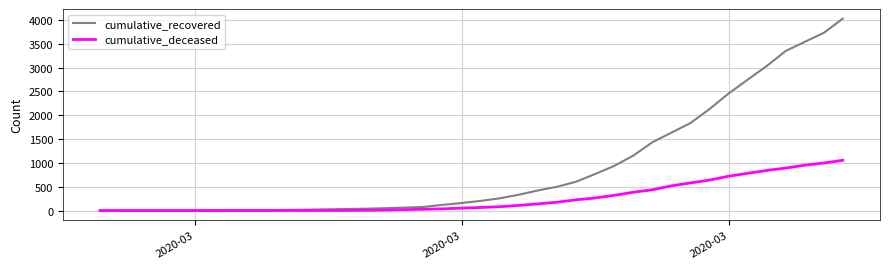

What is the maximum value shown in the chart?

4028